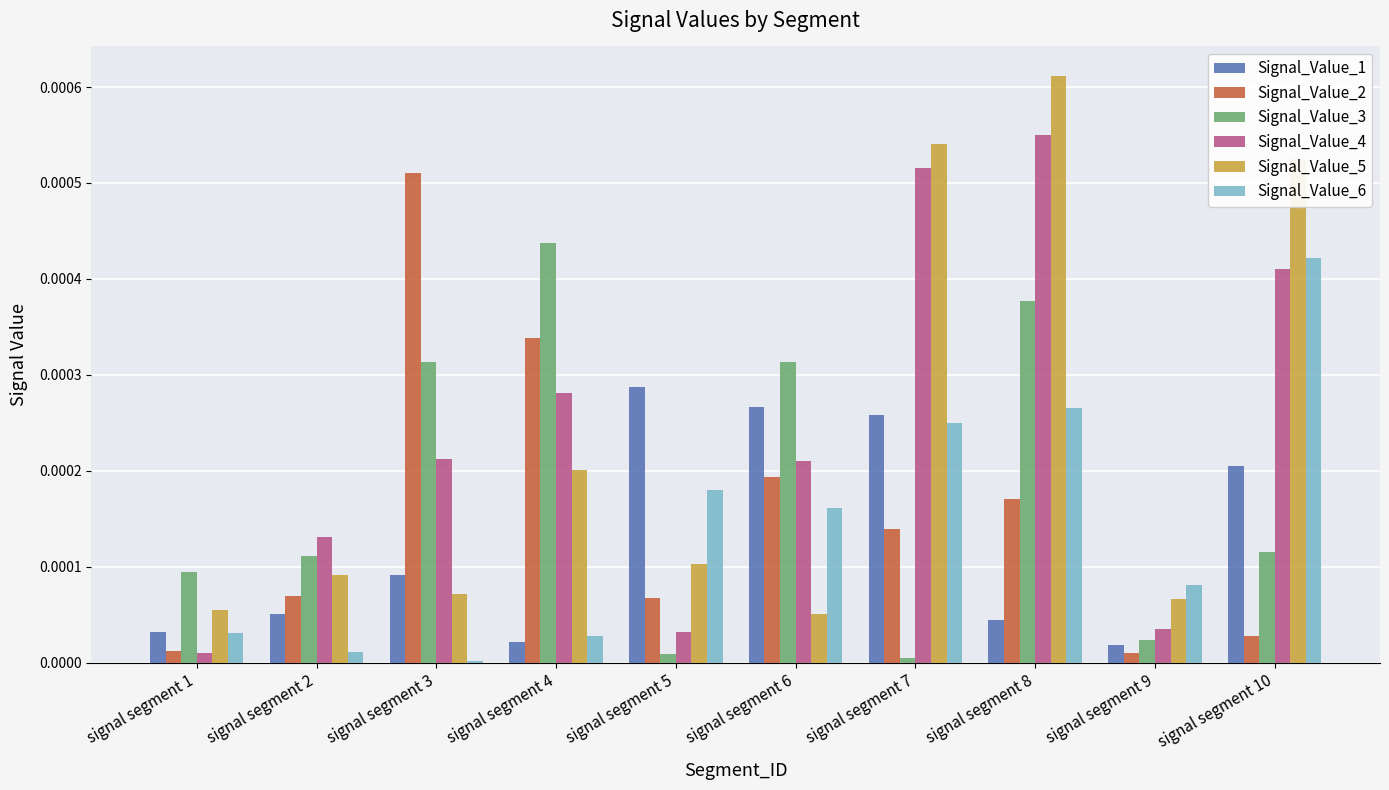

Which category has the highest value in the Signal_Value_1 series?

signal segment 5